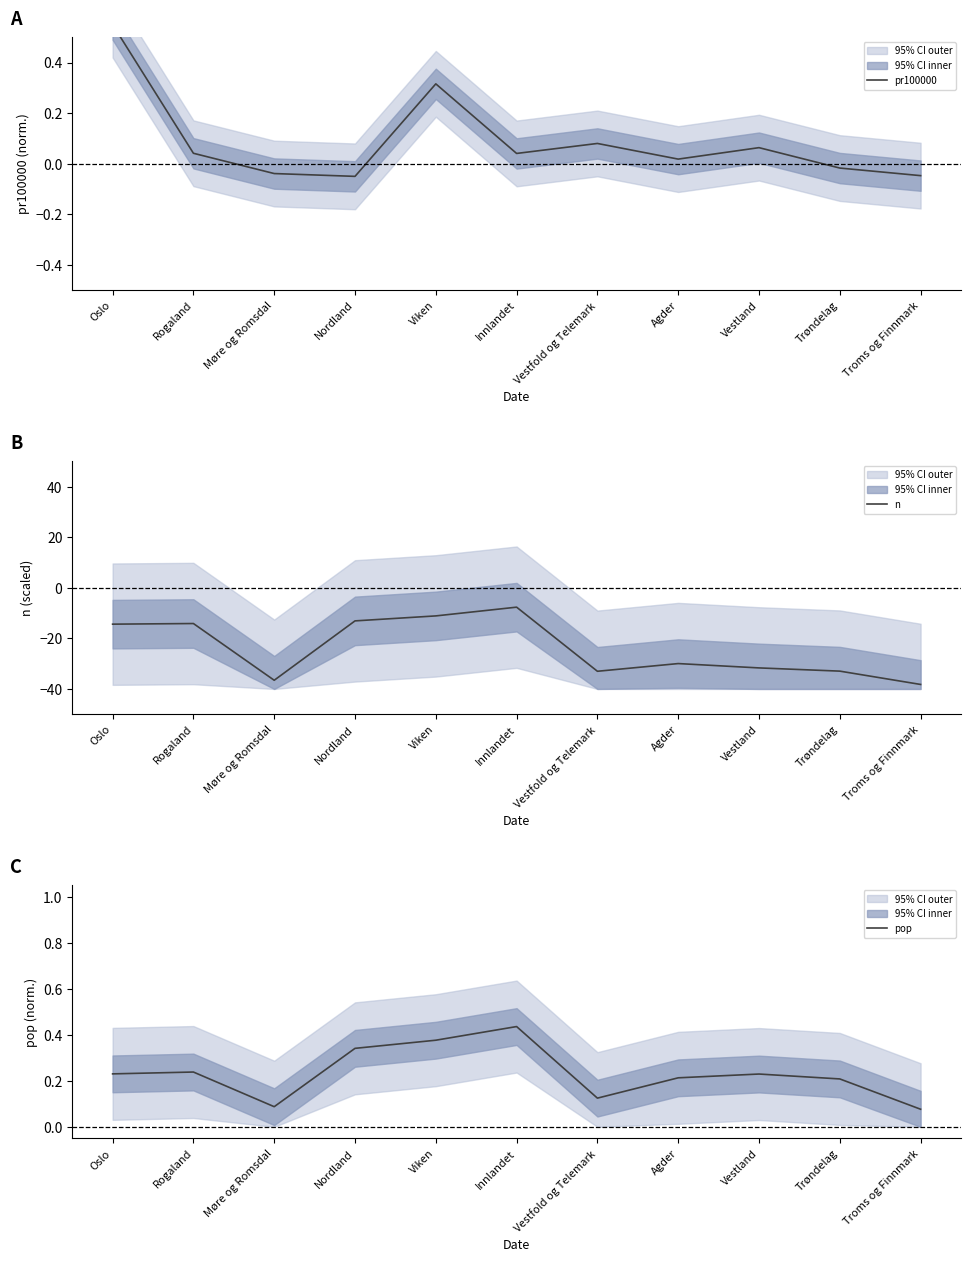

The value of pop at Vestfold og Telemark is 0.1. True or false?

True